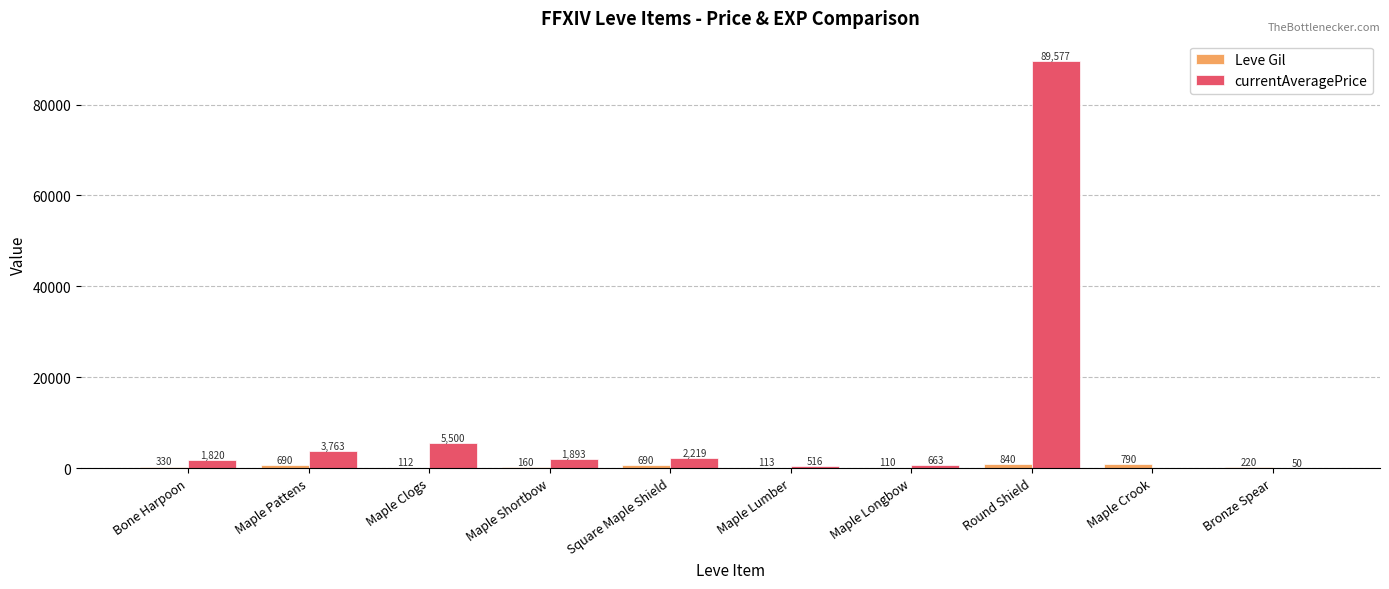

The value of currentAveragePrice at Maple Crook is 38291. True or false?

False